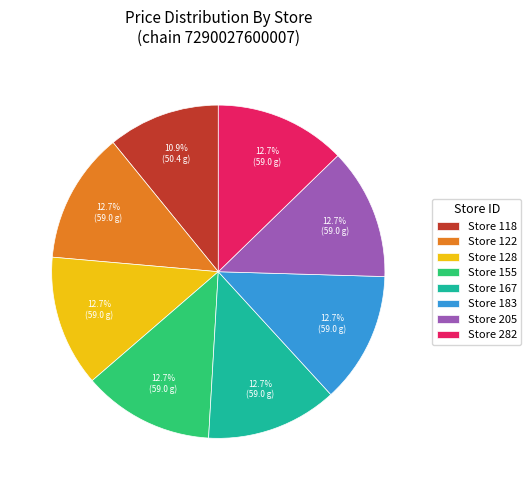

Which has a higher value, Store 155 or Store 118?

Store 155